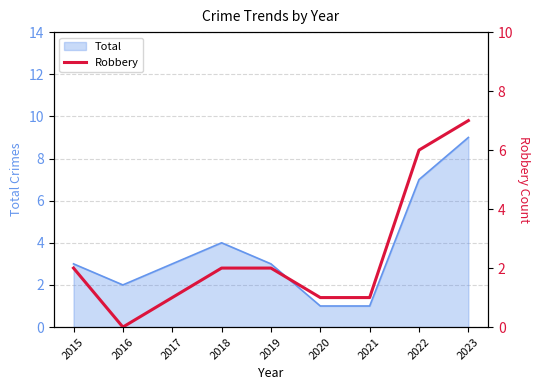

Which category has the highest value in the Total series?

2023